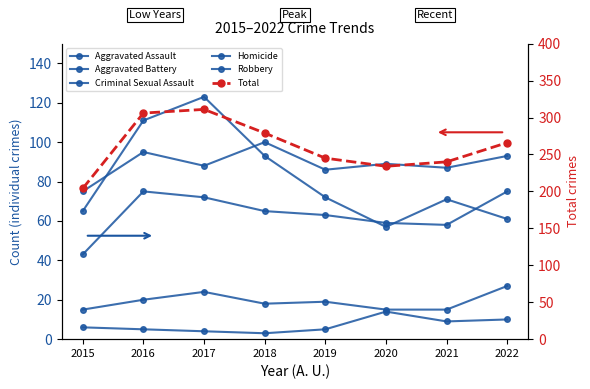

Where is Homicide nearest to the value 8?

2021